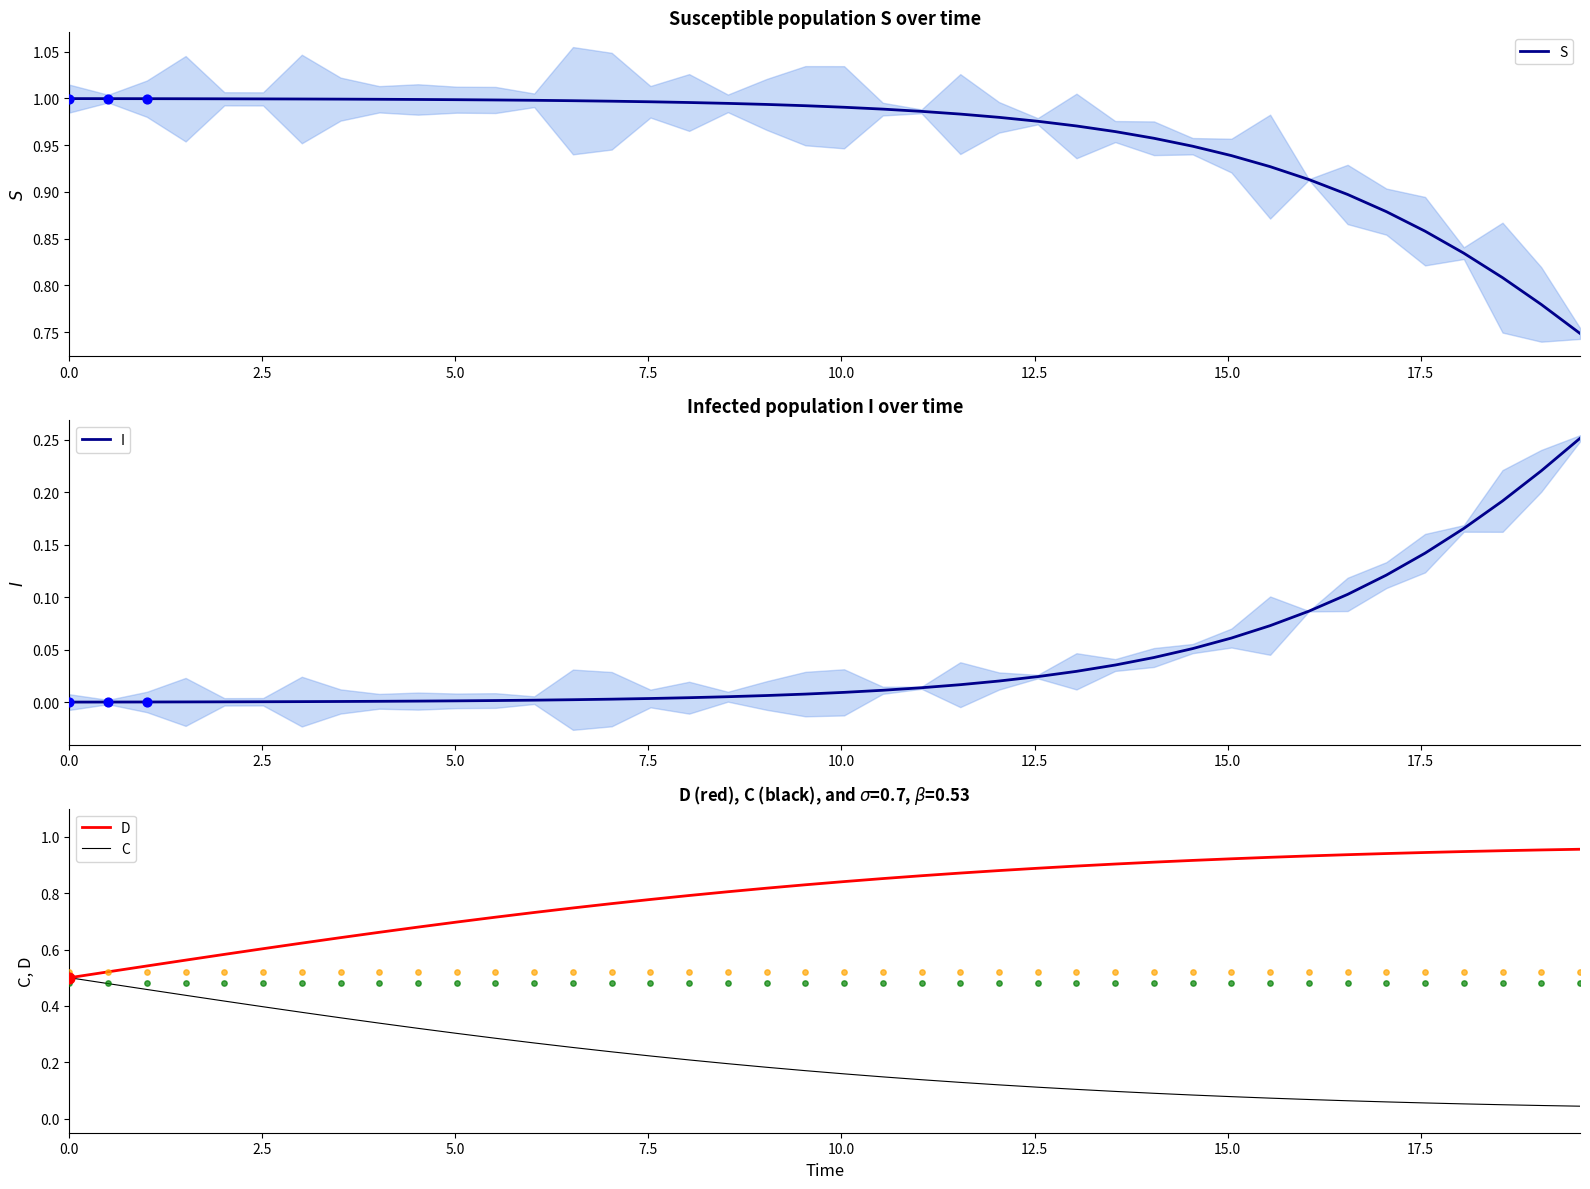

Is the value of I at 33 greater than the value of C at 25?

No